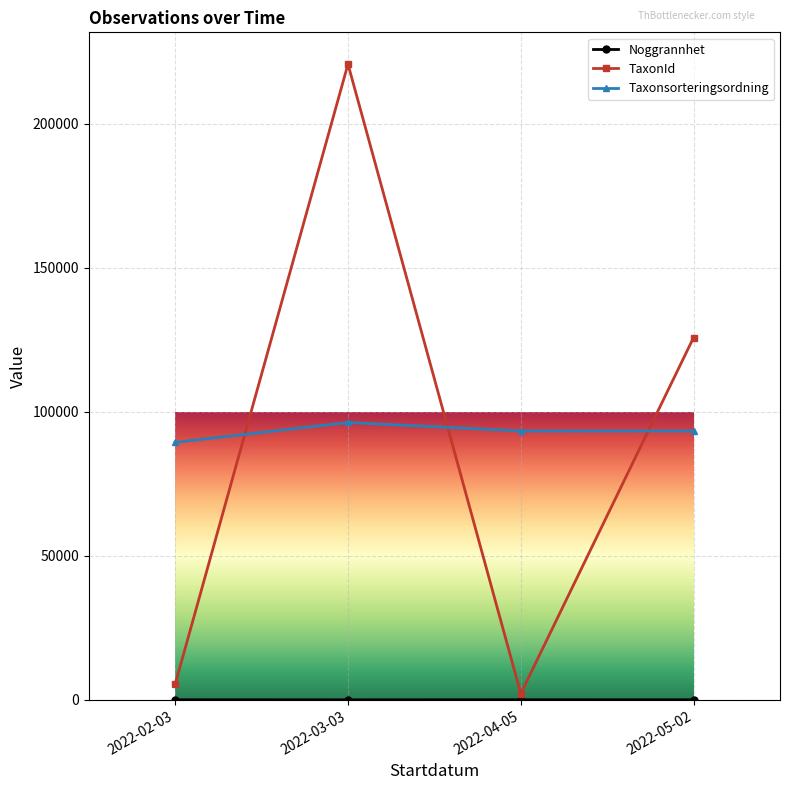

Which series has the widest spread of values?

TaxonId